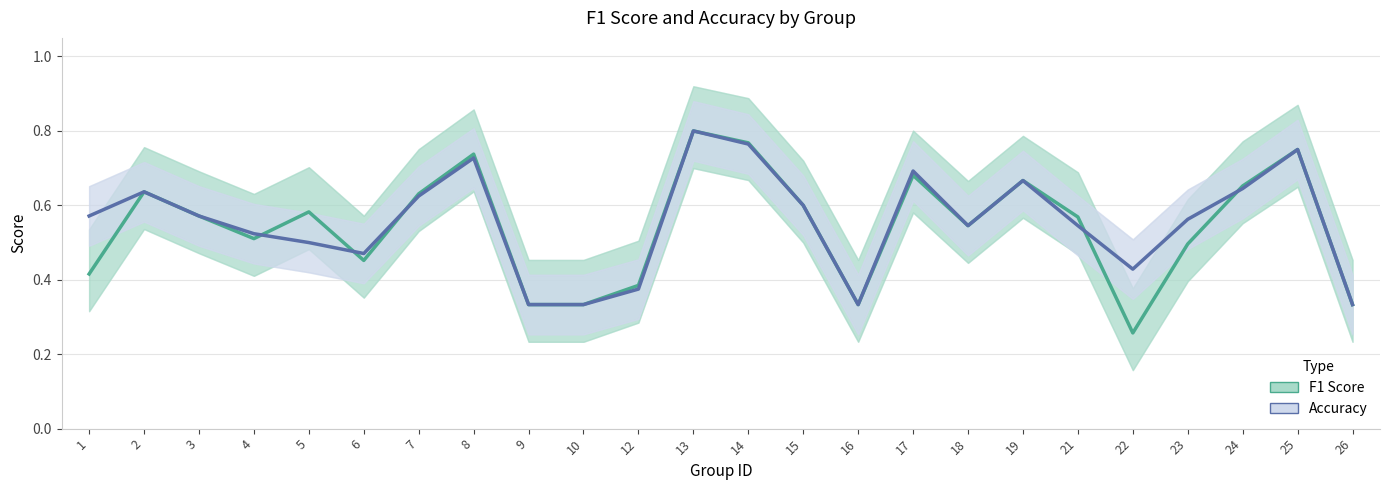

What is the total value across all series at 1?

1.0